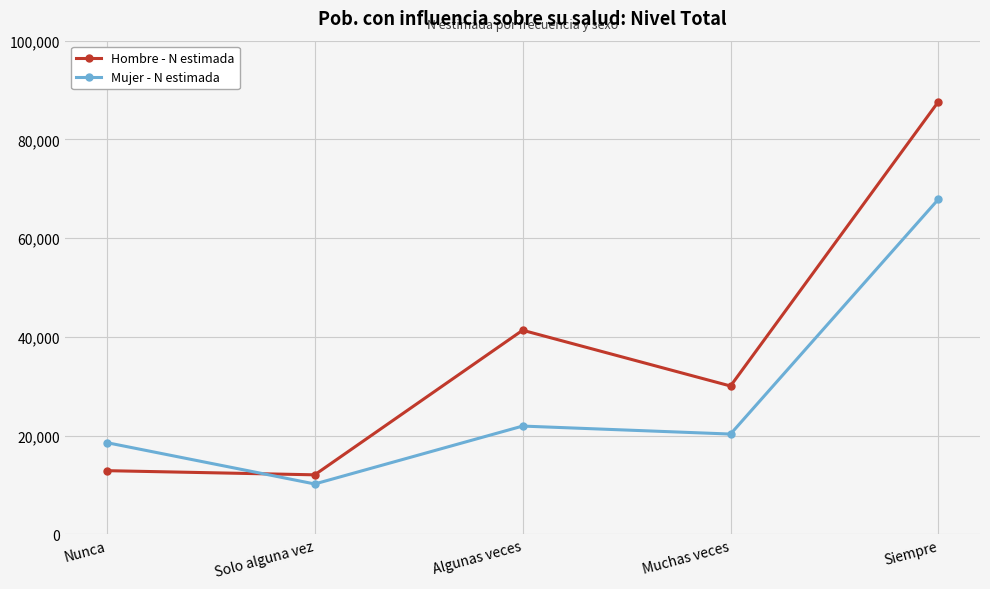

Is it true that Mujer - N estimada equals 26364 at Nunca?

False